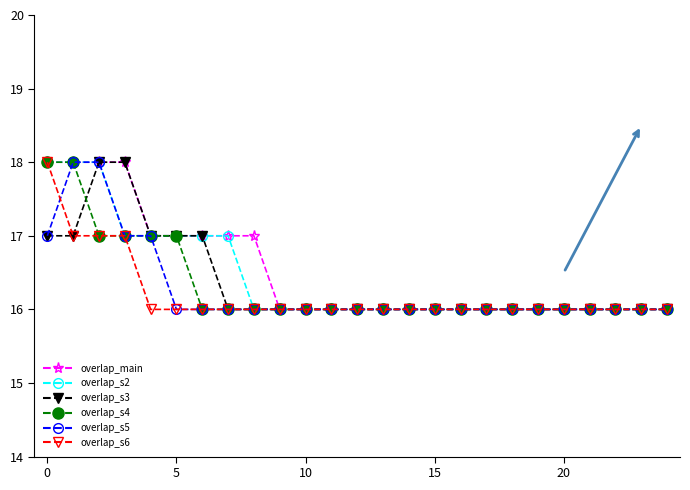

What is the maximum value for overlap_s6?

18